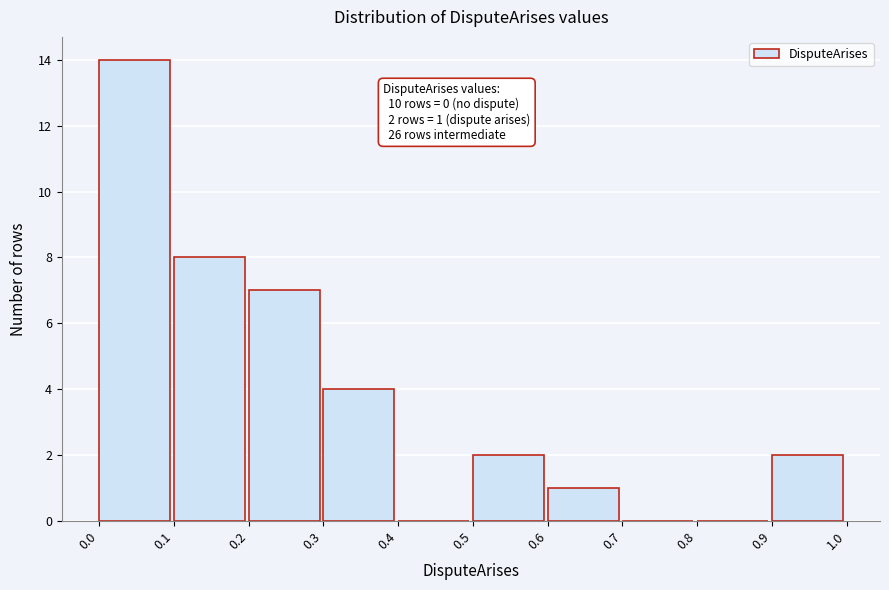

Which range on the x-axis has the tallest bar?

0.0 to 0.1